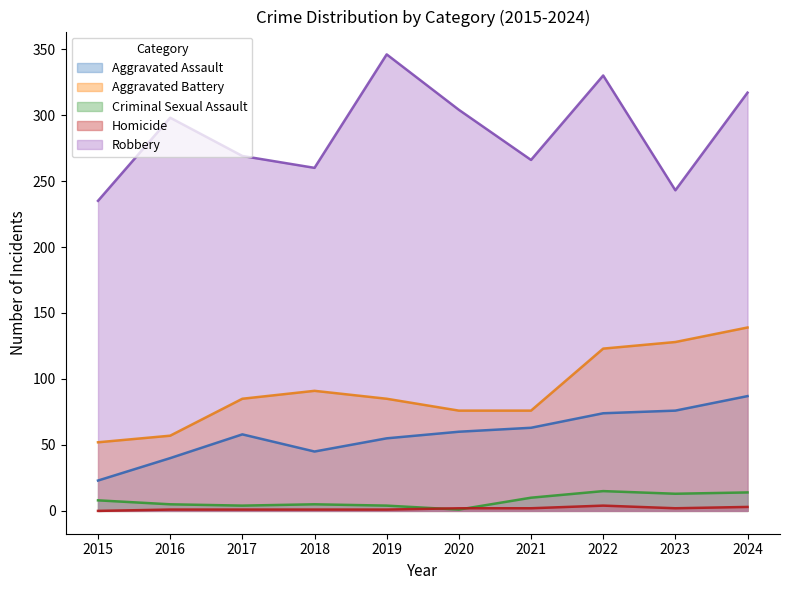

Which category has the highest value across all series?

2019